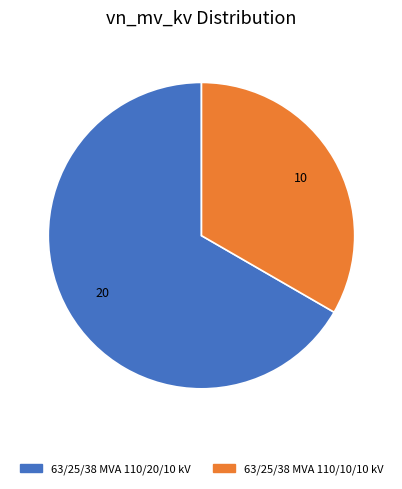

Which category has the smallest portion of the pie?

63/25/38 MVA 110/10/10 kV